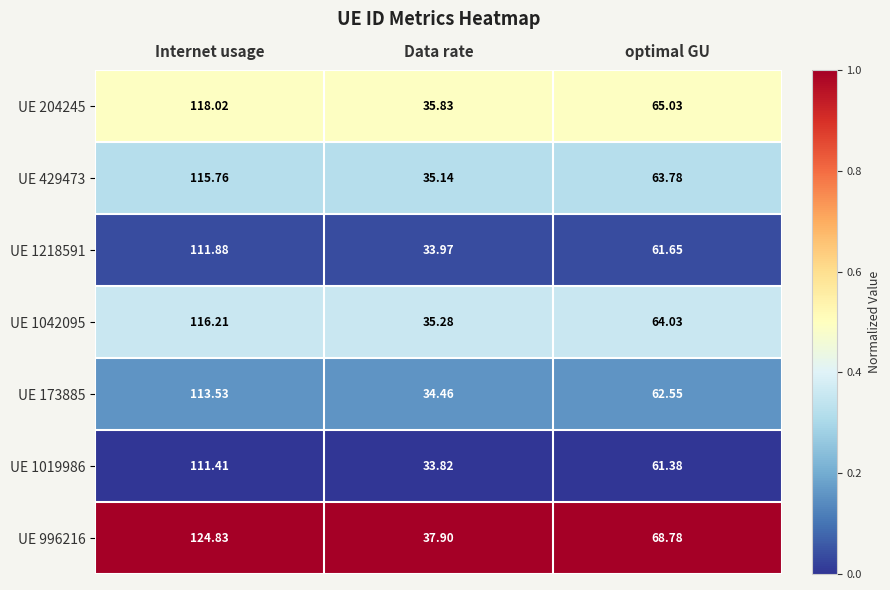

Which series has the widest spread of values?

UE 996216